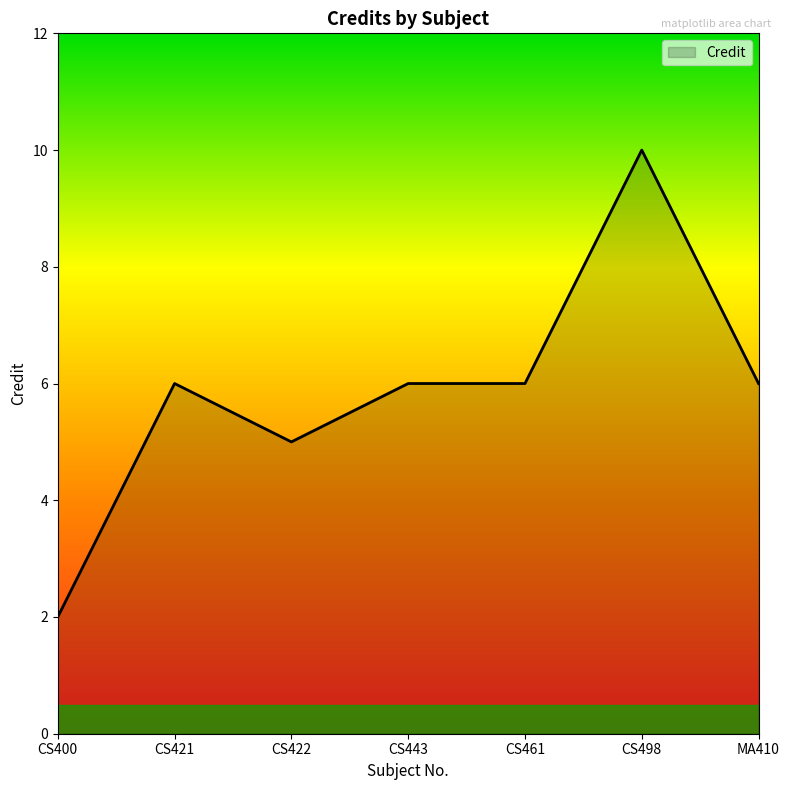

Is it true that the value at CS461 is 6?

True